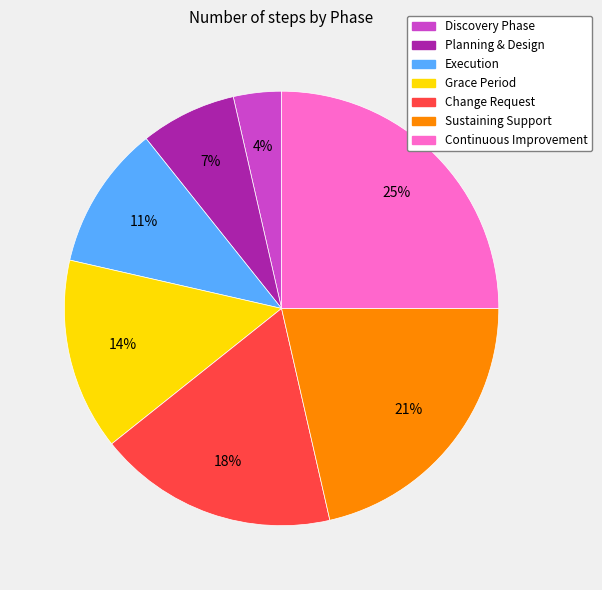

To the nearest percent, what percentage of the pie is Execution?

11%